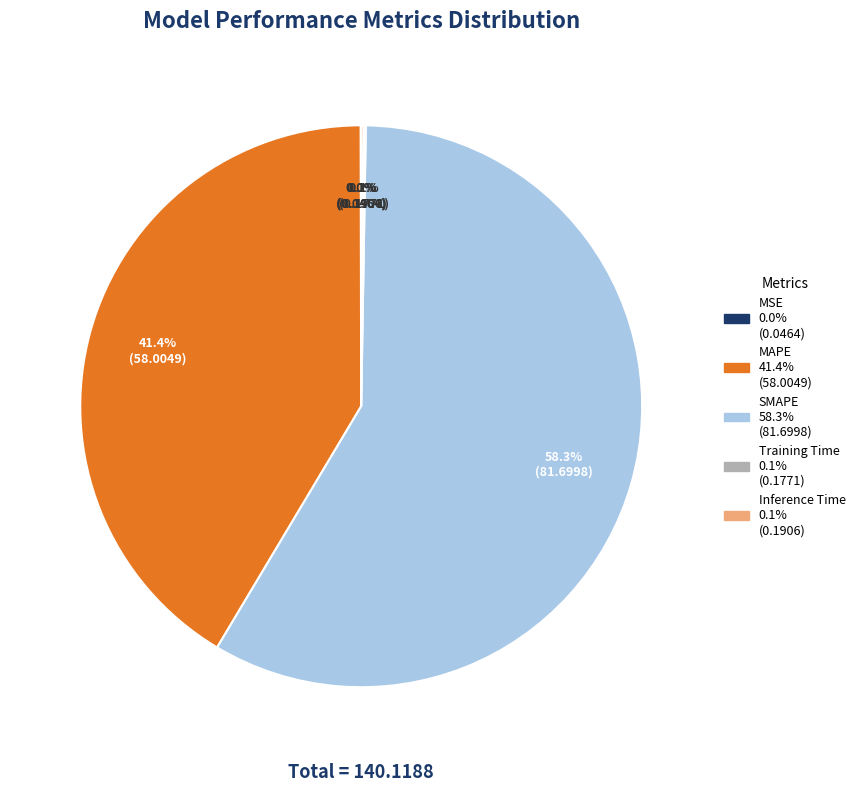

Which slice is the largest?

SMAPE